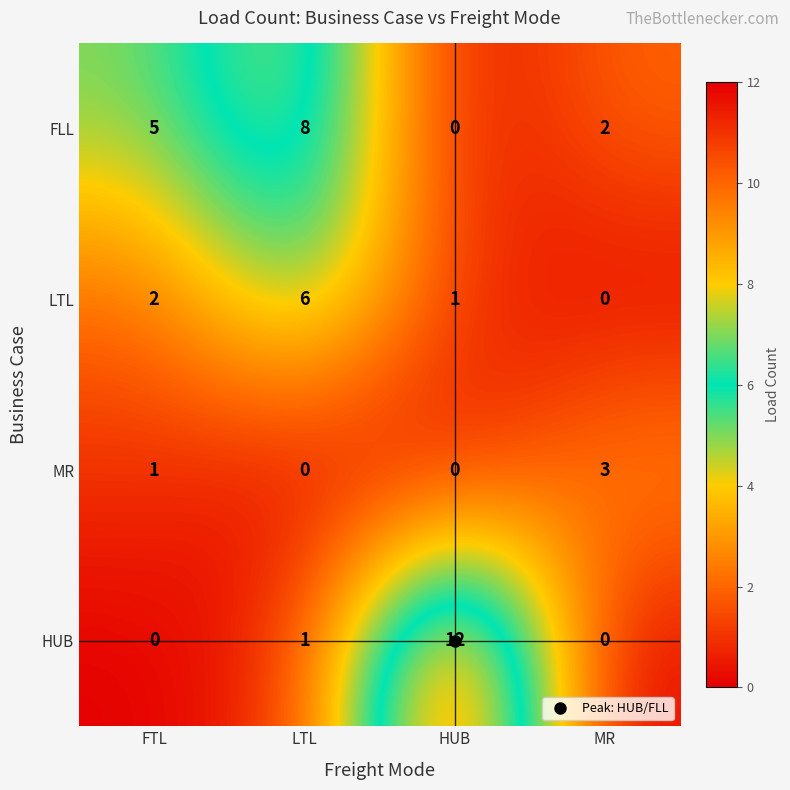

How many FLL values are between 2 and 8?

3